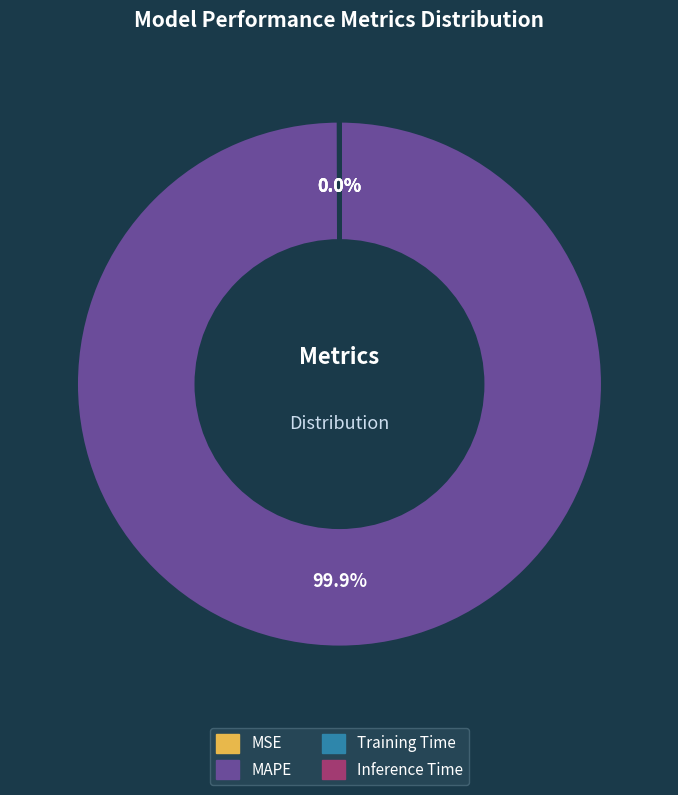

What is the largest slice in the pie chart?

MAPE